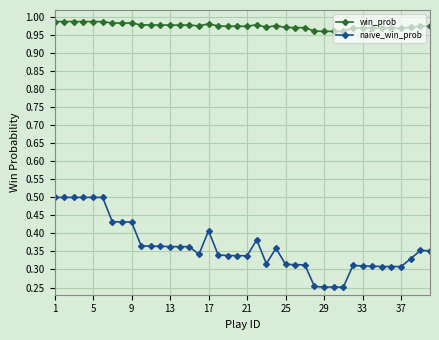

True or false: win_prob and naive_win_prob intersect in this chart.

False